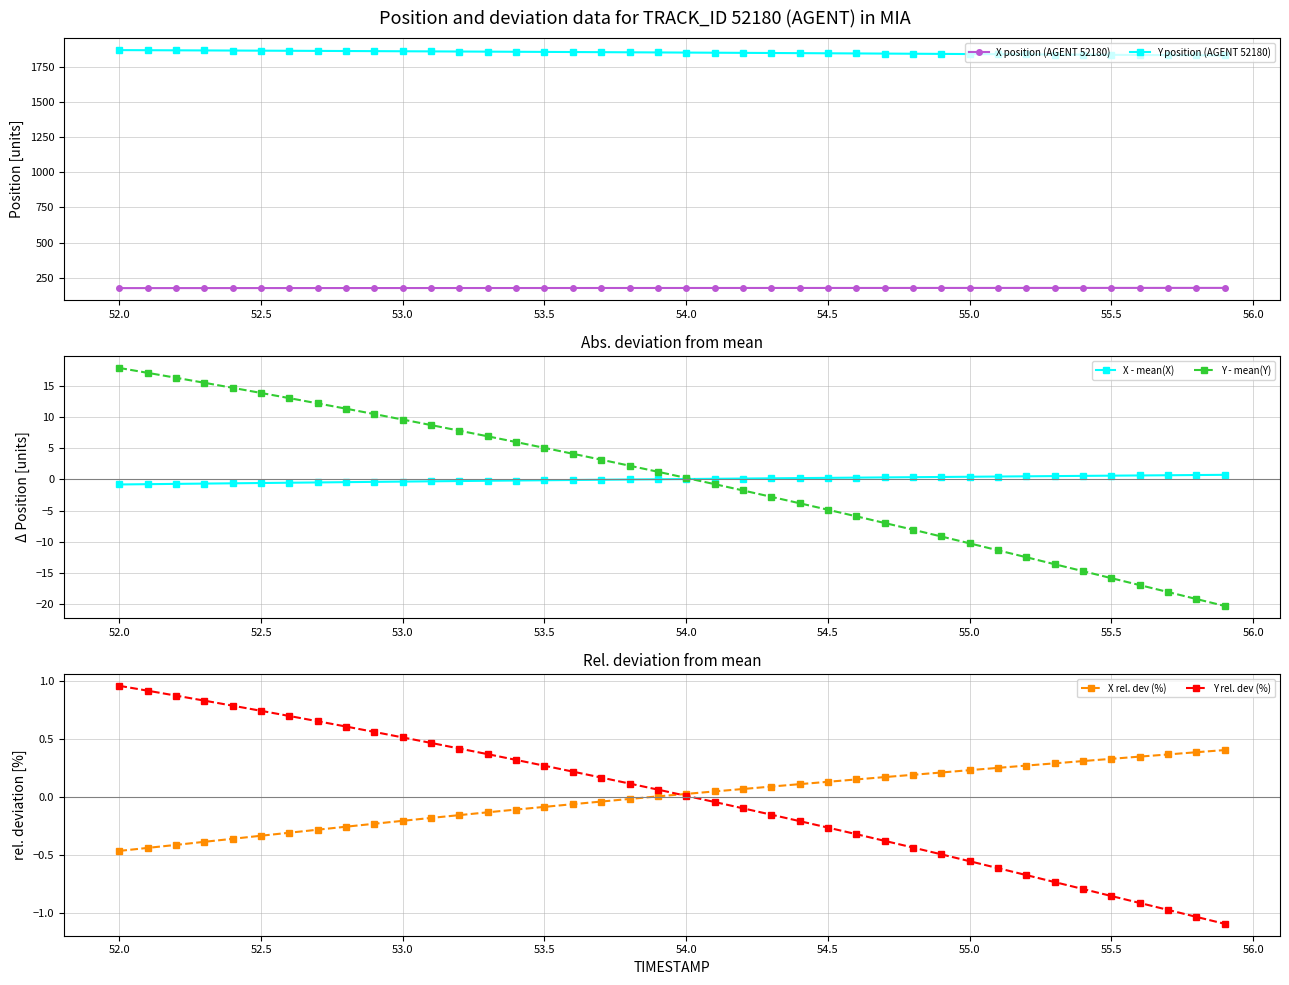

What is the lowest value of the Y position (AGENT 52180) series?

1832.3